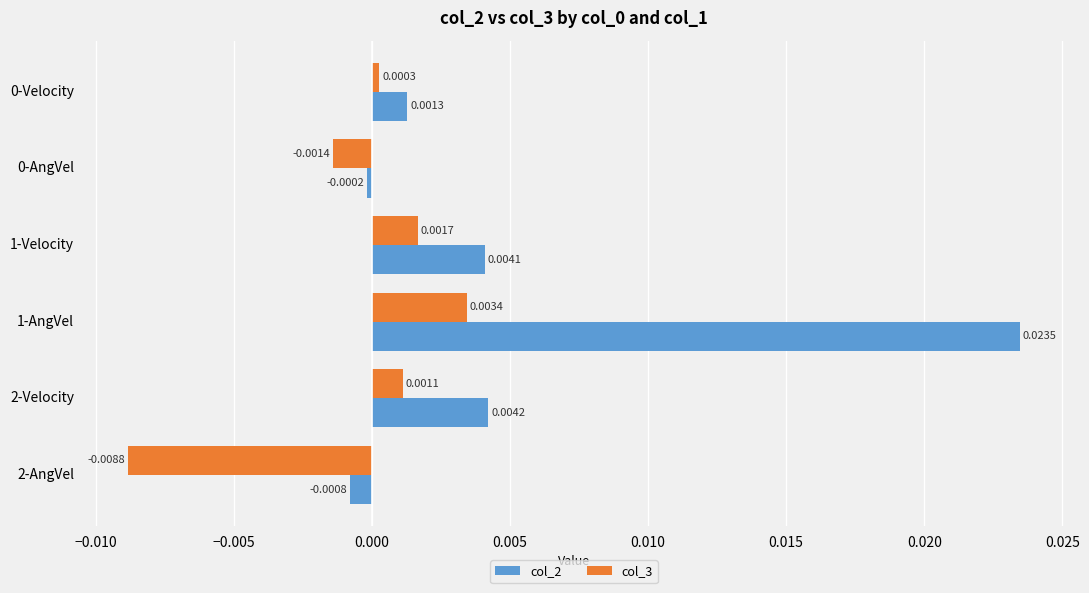

What are all the series names shown in the legend?

col_2, col_3